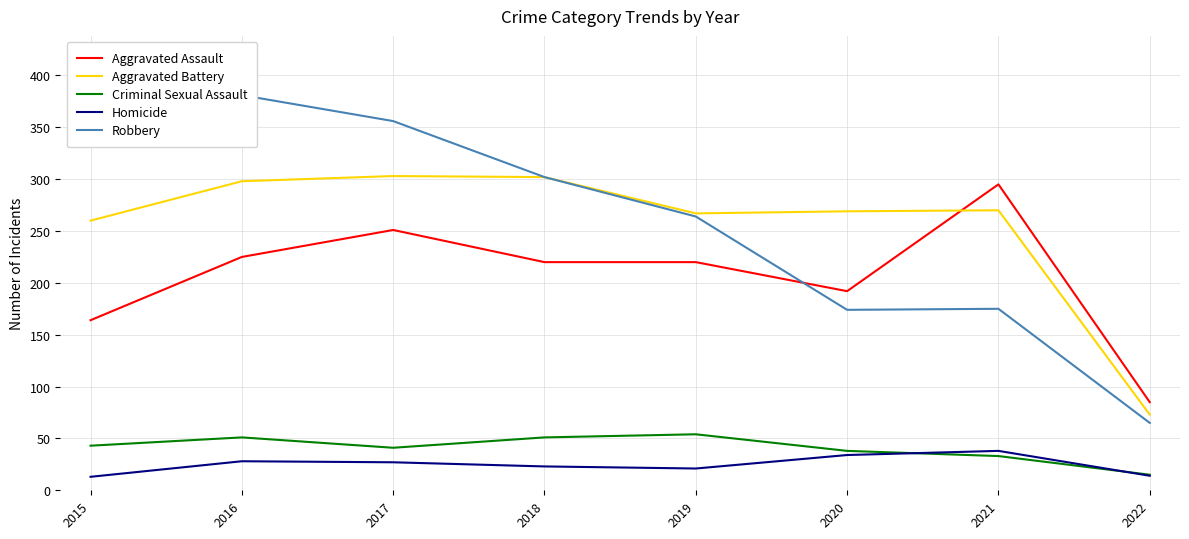

Which series has the largest total across all categories?

Robbery